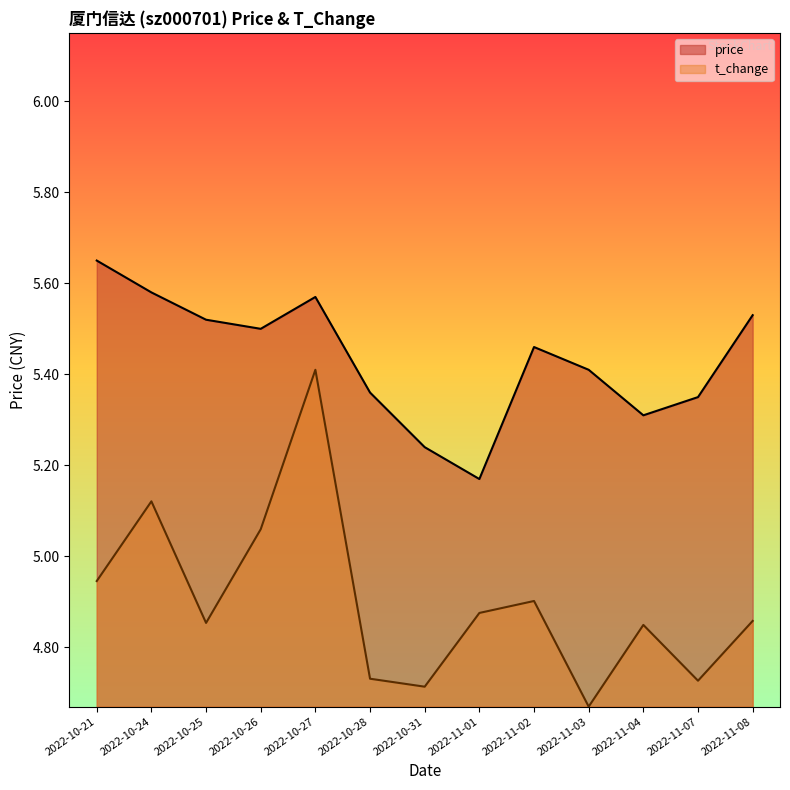

Reading left to right, extract all data points from this chart.

price: 2022-10-21=5.7	2022-10-24=5.6	2022-10-25=5.5	2022-10-26=5.5	2022-10-27=5.6	2022-10-28=5.4	2022-10-31=5.2	2022-11-01=5.2	2022-11-02=5.5	2022-11-03=5.4	2022-11-04=5.3	2022-11-07=5.3	2022-11-08=5.5
t_change: 2022-10-21=4.9	2022-10-24=5.1	2022-10-25=4.9	2022-10-26=5.1	2022-10-27=5.4	2022-10-28=4.7	2022-10-31=4.7	2022-11-01=4.9	2022-11-02=4.9	2022-11-03=4.7	2022-11-04=4.8	2022-11-07=4.7	2022-11-08=4.9